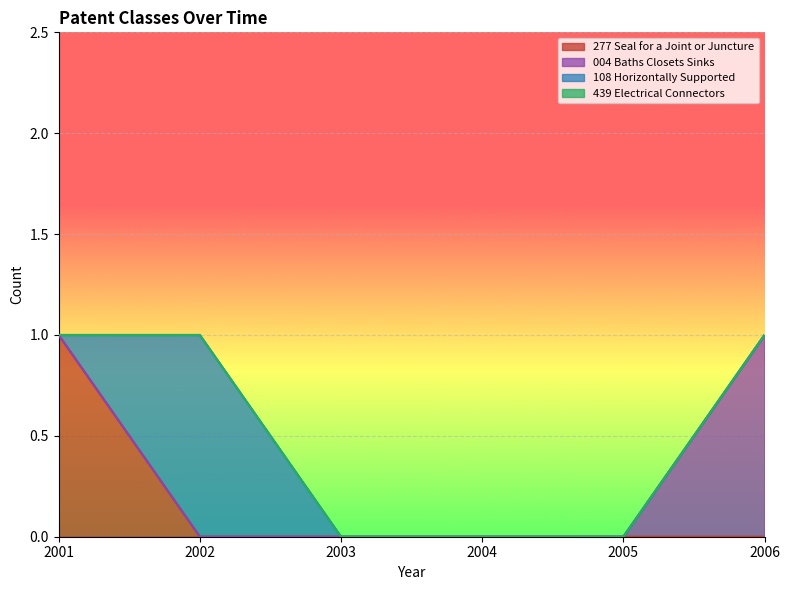

Which has a higher value, 2006 or 2005?

2006